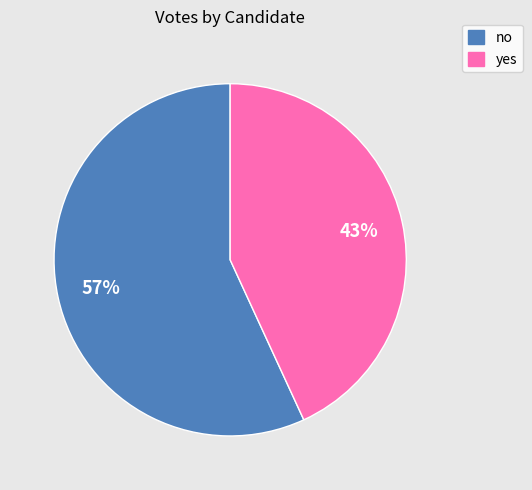

How many slices are in this pie chart?

2